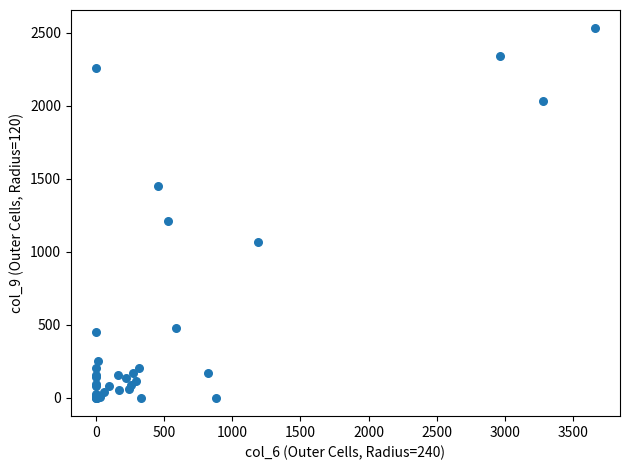

What Y value in the scatter plot is closest to 1265?

1210.0